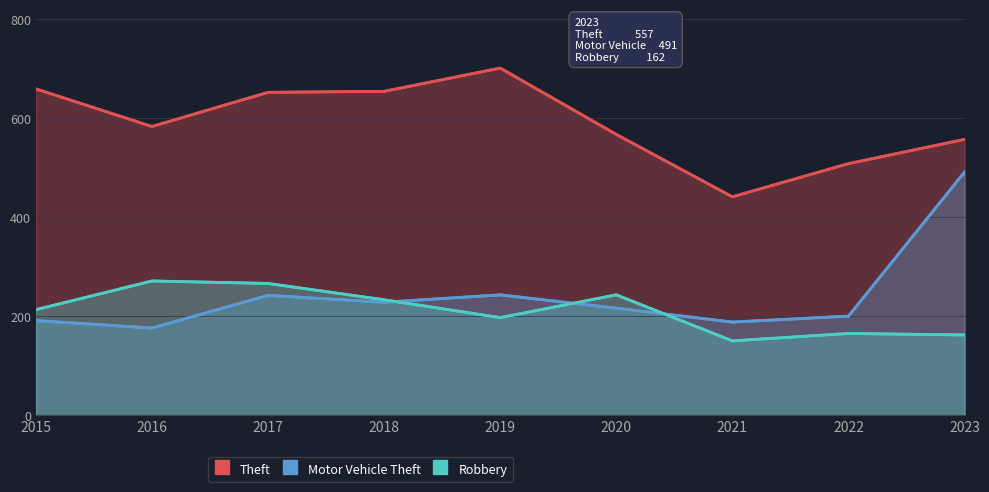

Where is the first local minimum for Theft?

2016